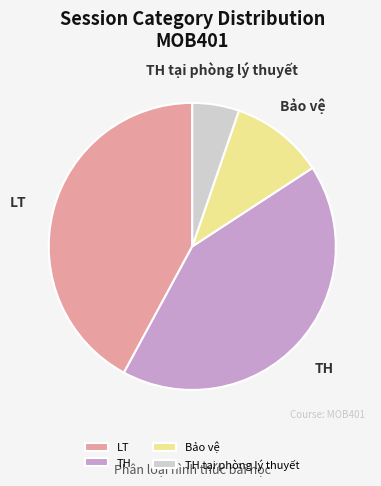

Is TH tại phòng lý thuyết the majority of the pie?

No